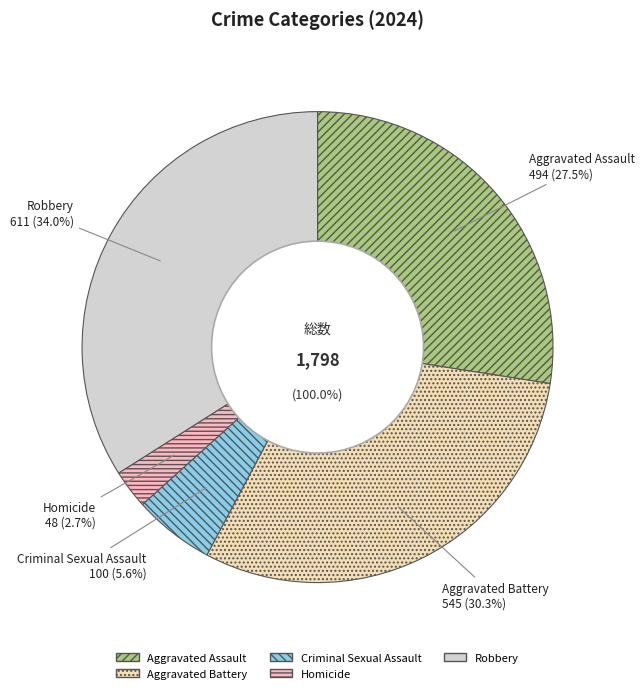

Is it true that Robbery is 40% of the pie?

False